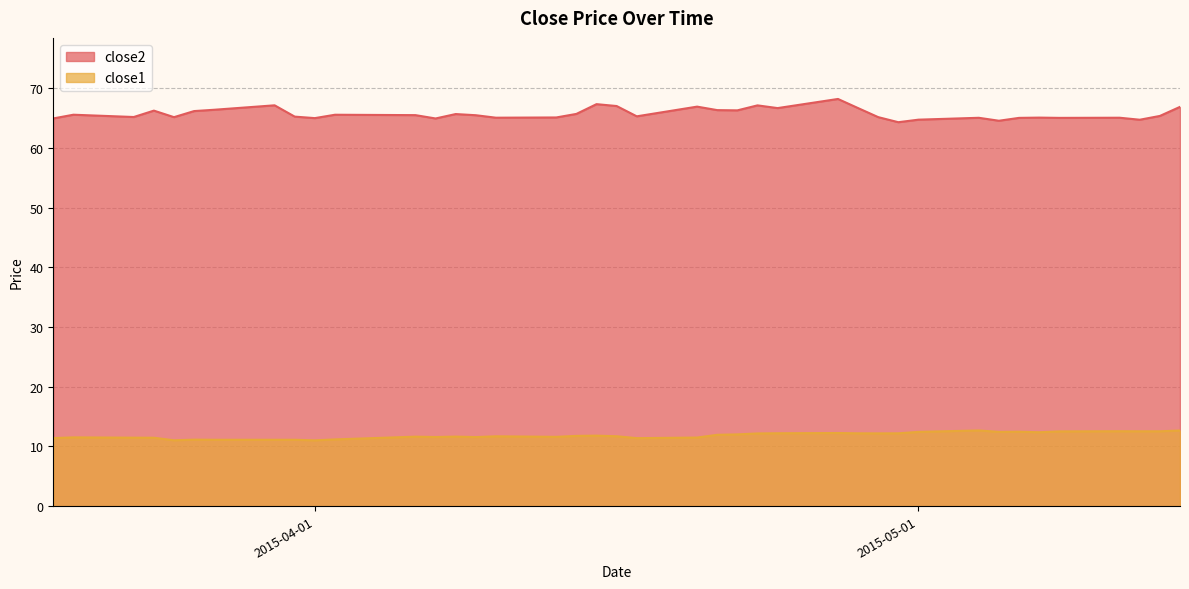

What is the sum of the close2 values at 2015-04-29 and 2015-04-10?

130.3